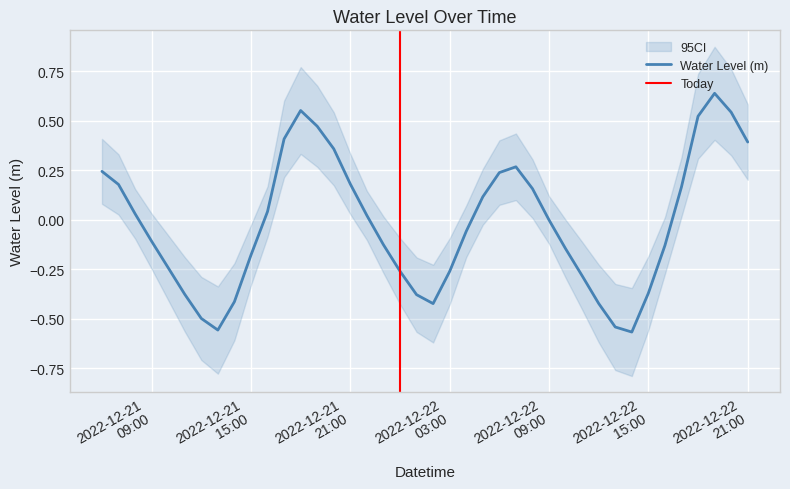

True or false: the data has more than 1 interior local peaks.

True